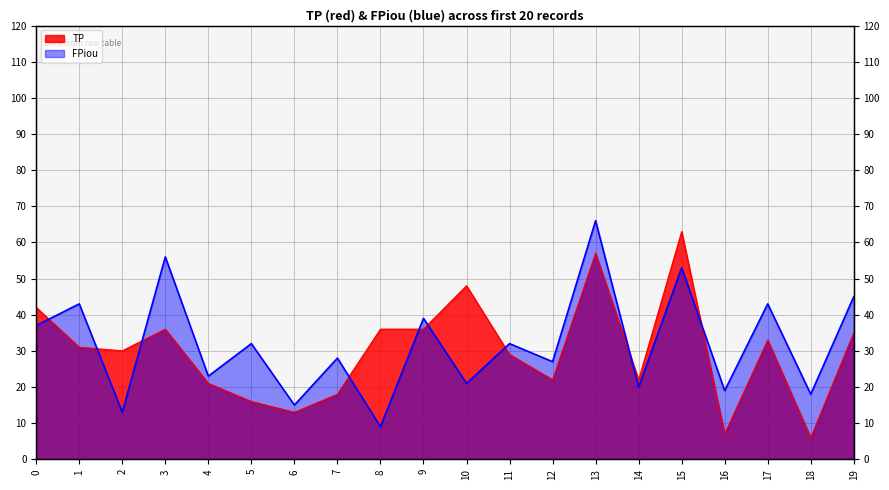

How many interior local peaks does the TP series have?

5